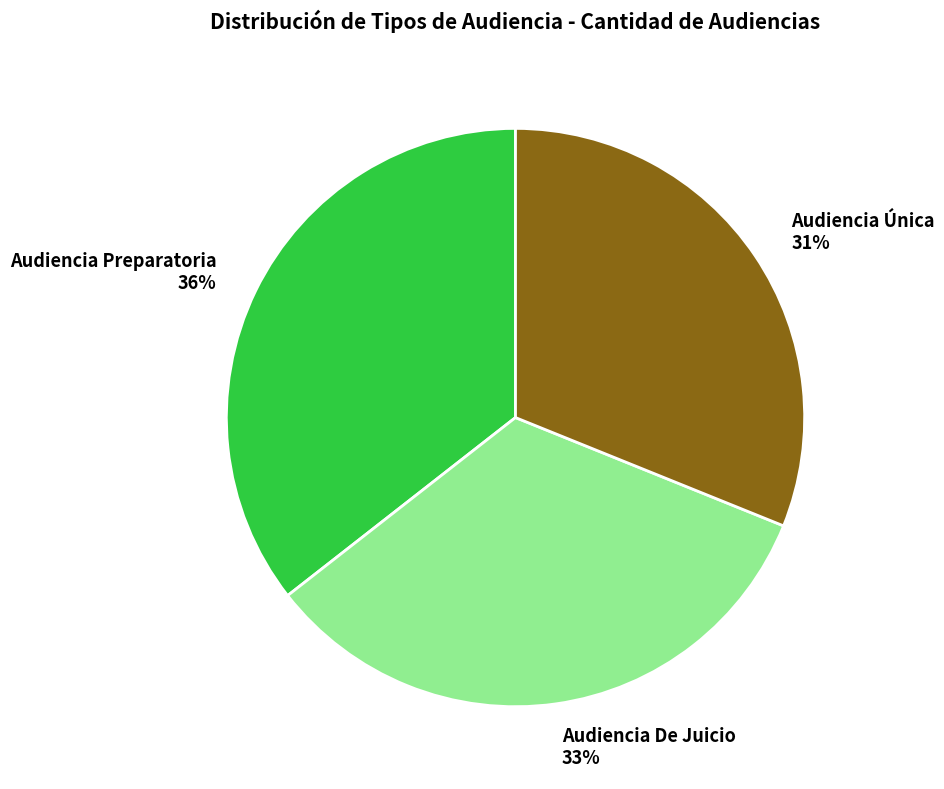

Is there a majority slice in this chart?

No